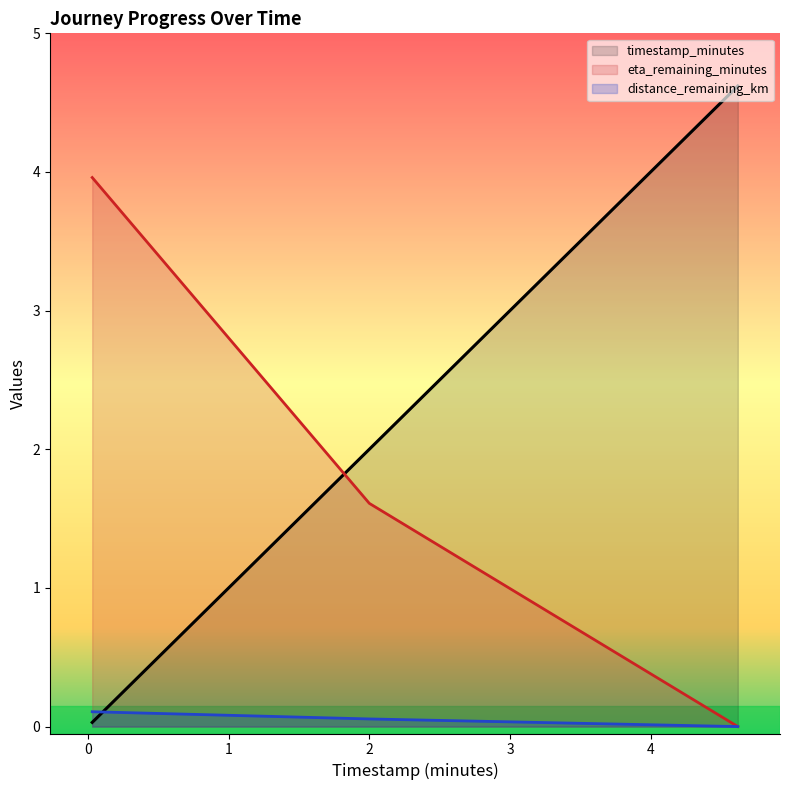

How many distance_remaining_km values are between 0 and 1?

3